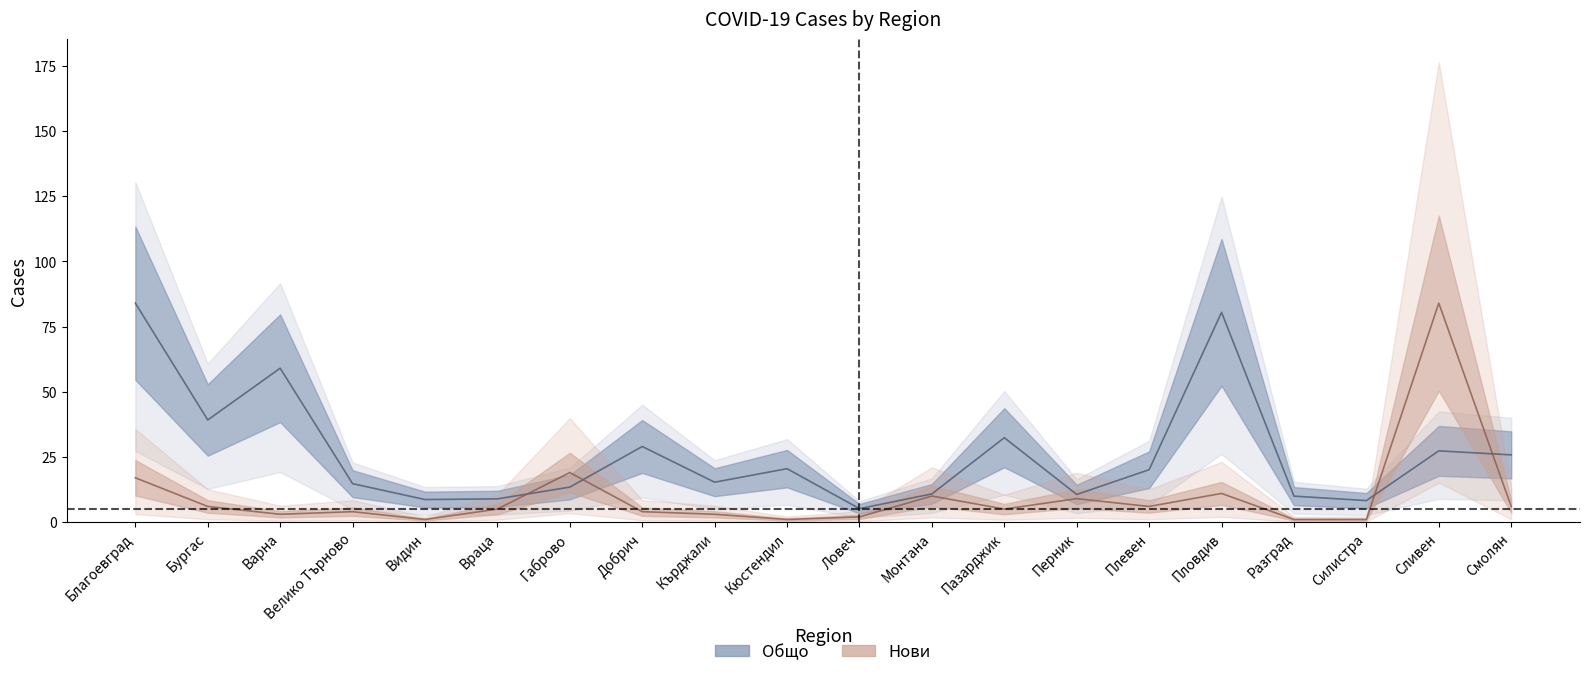

True or false: Общо has a value of 14.5 at Перник.

False